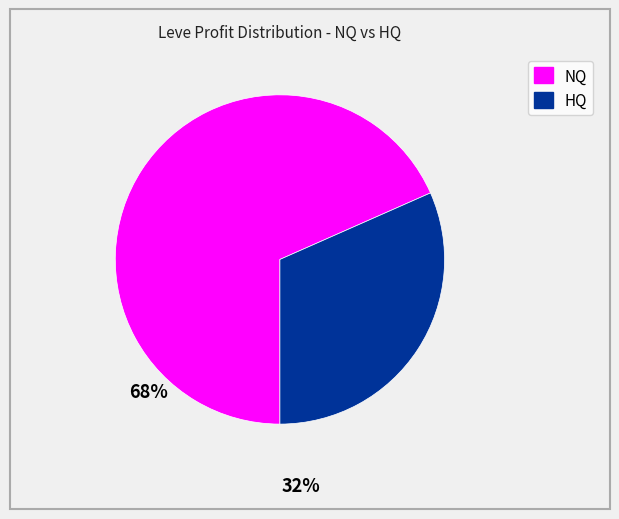

Is there a majority slice in this chart?

Yes